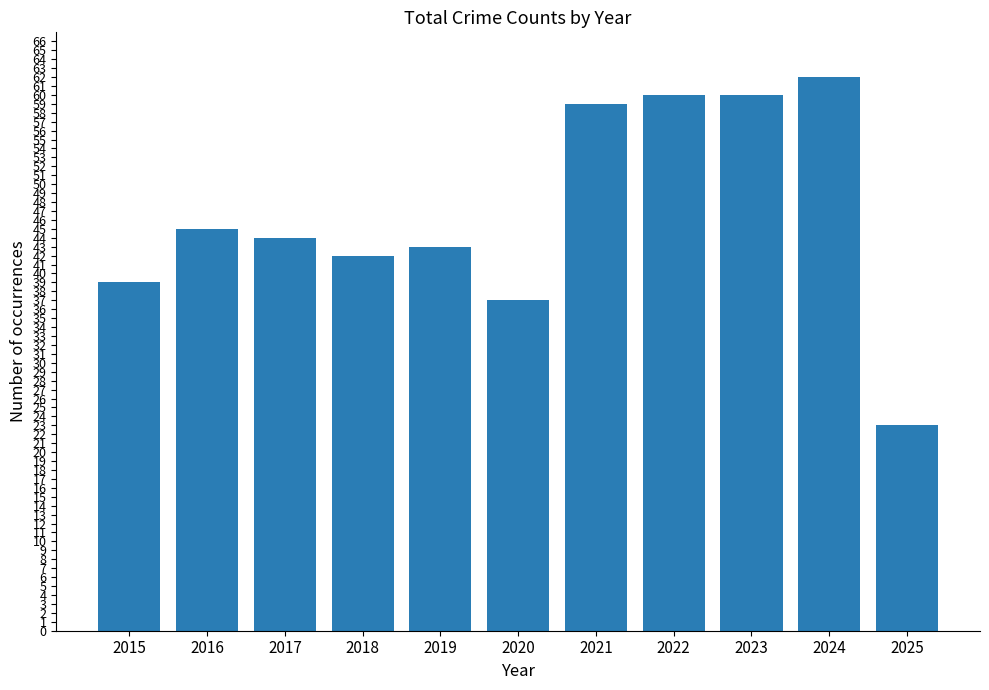

The chart shows a value of 42 at 2018. True or false?

True